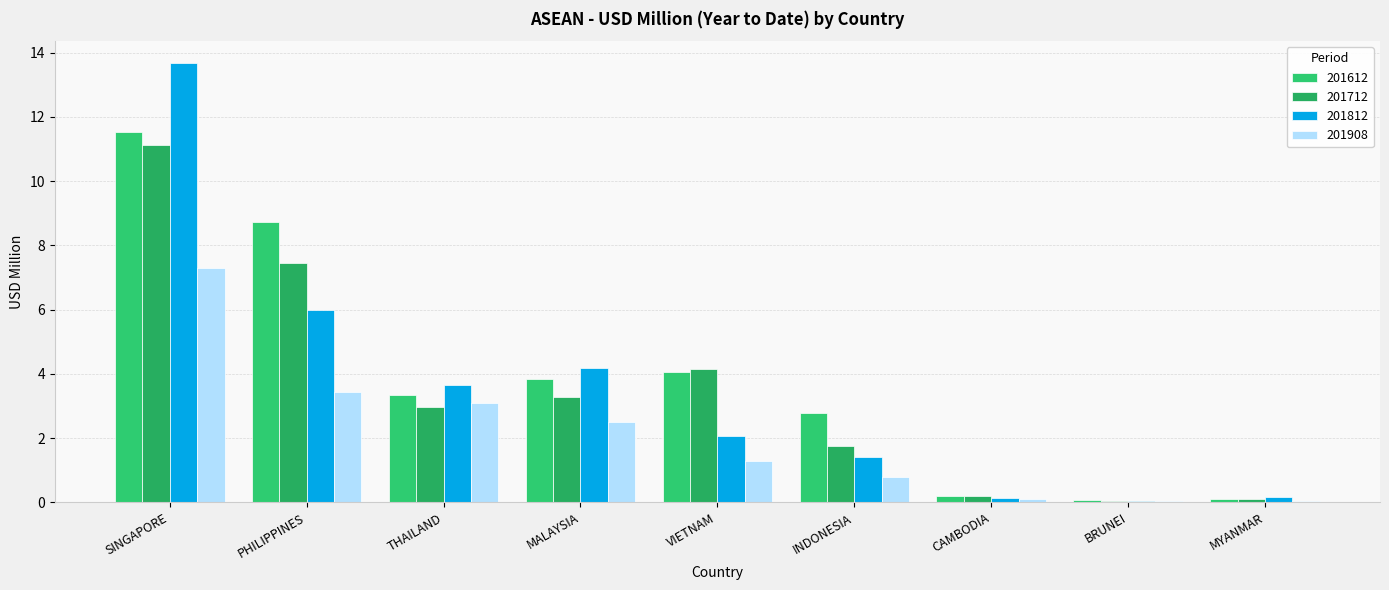

What is the label of the 7th bar from the left?

CAMBODIA